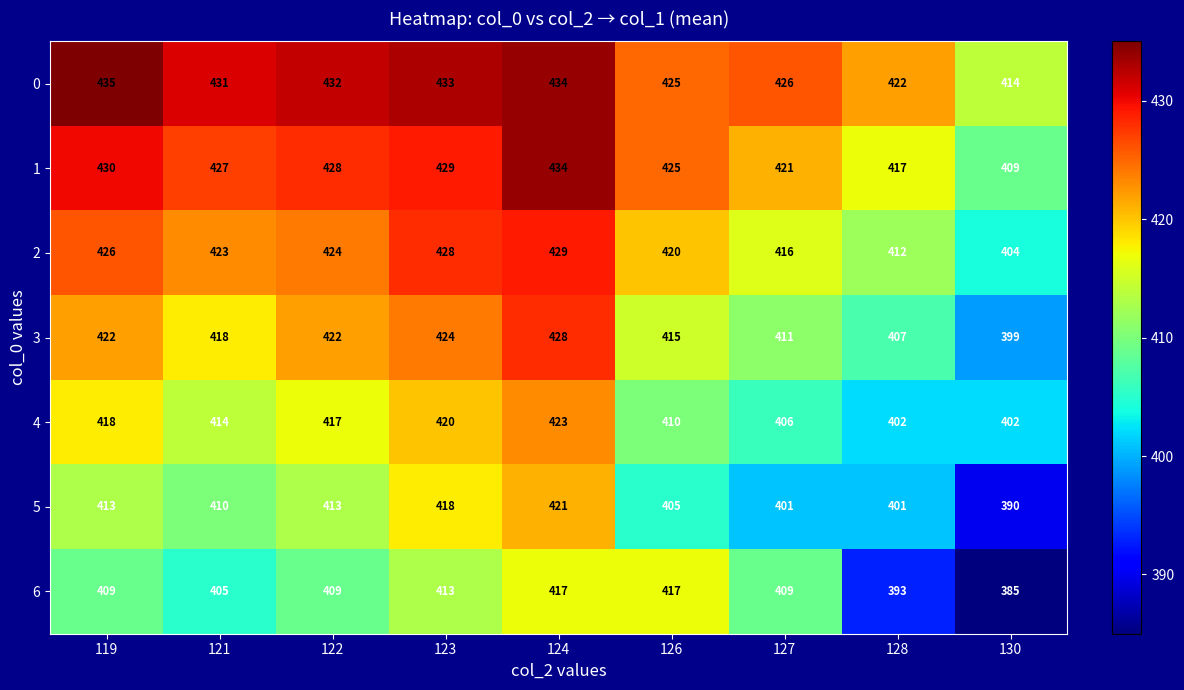

The 0 series shows 434 at 124. True or false?

True